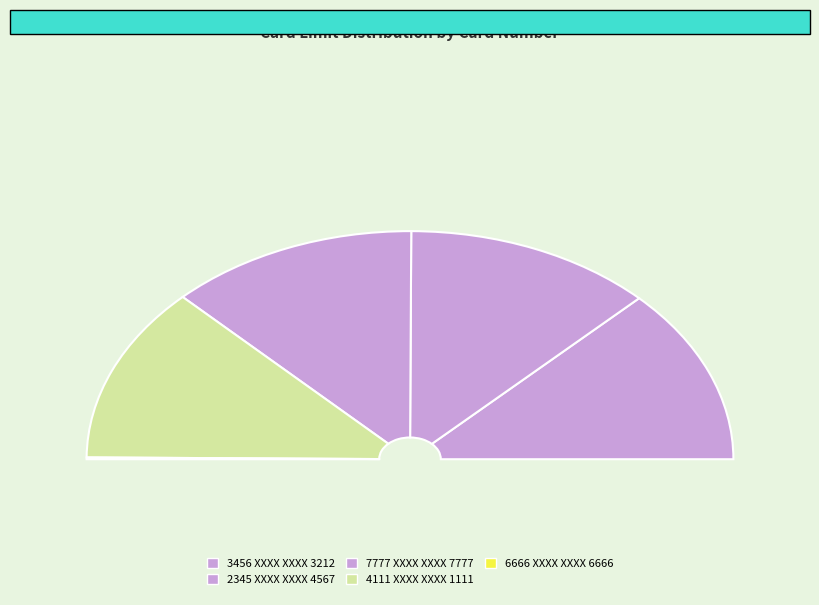

Rank the categories by value from highest to lowest.

3456 XXXX XXXX 3212, 2345 XXXX XXXX 4567, 7777 XXXX XXXX 7777, 4111 XXXX XXXX 1111, 6666 XXXX XXXX 6666